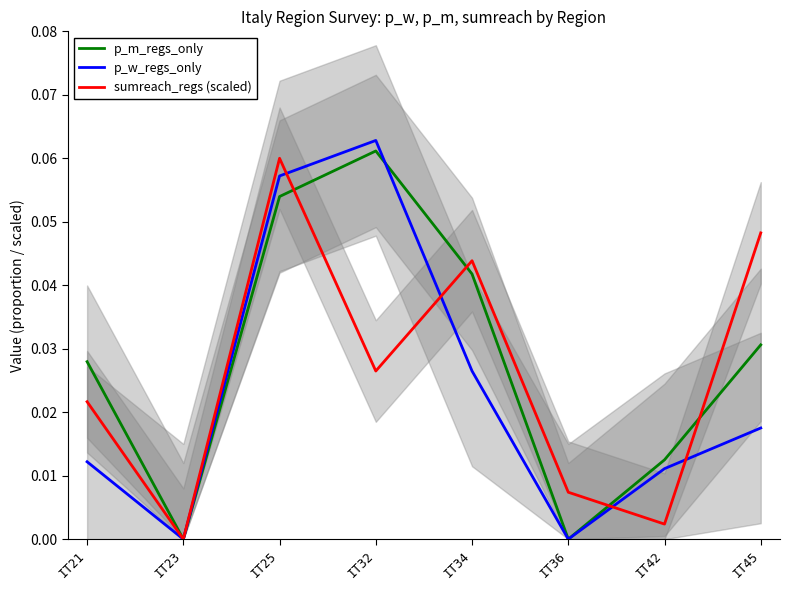

Which series has the widest spread of values?

p_w_regs_only